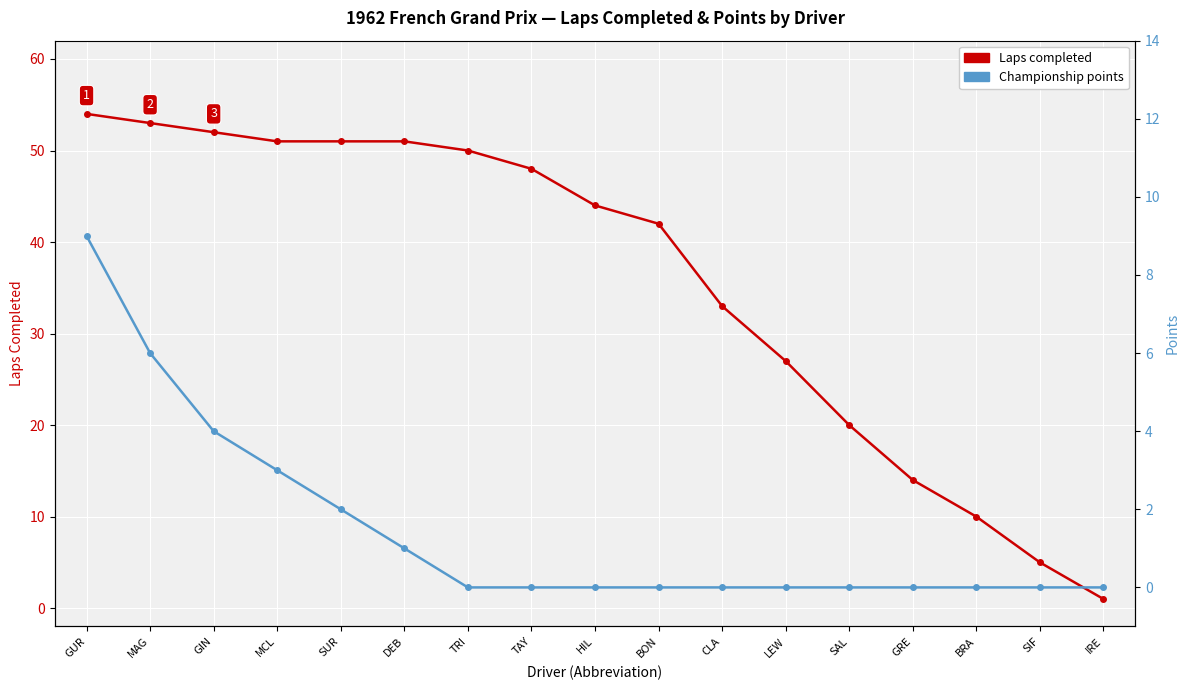

Is this an area chart (filled region under the line)?

No